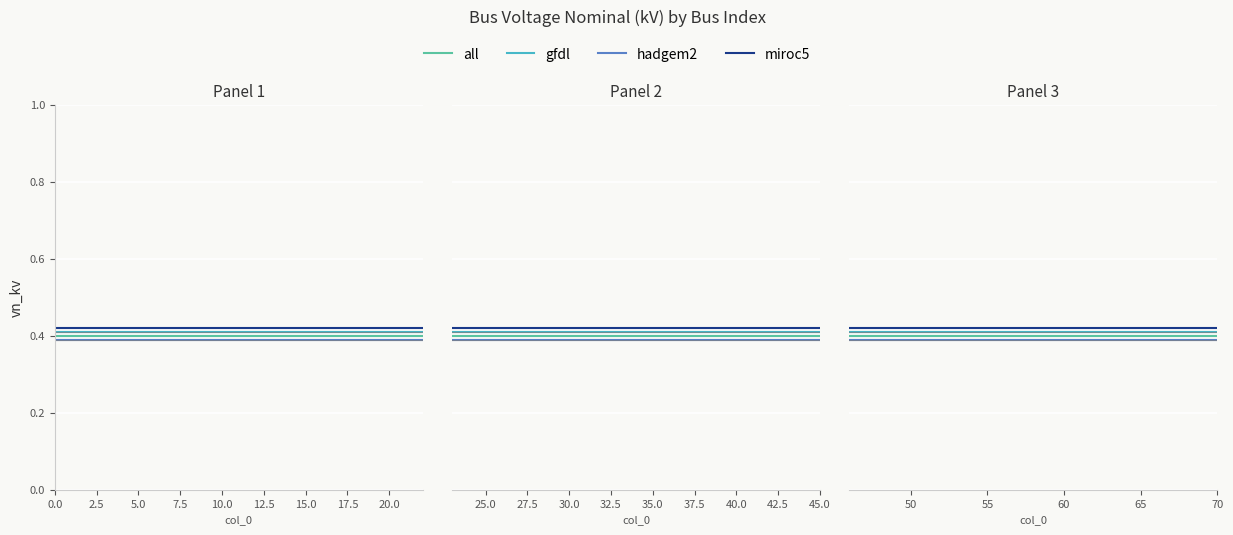

True or false: miroc5 and gfdl cross at least once.

False